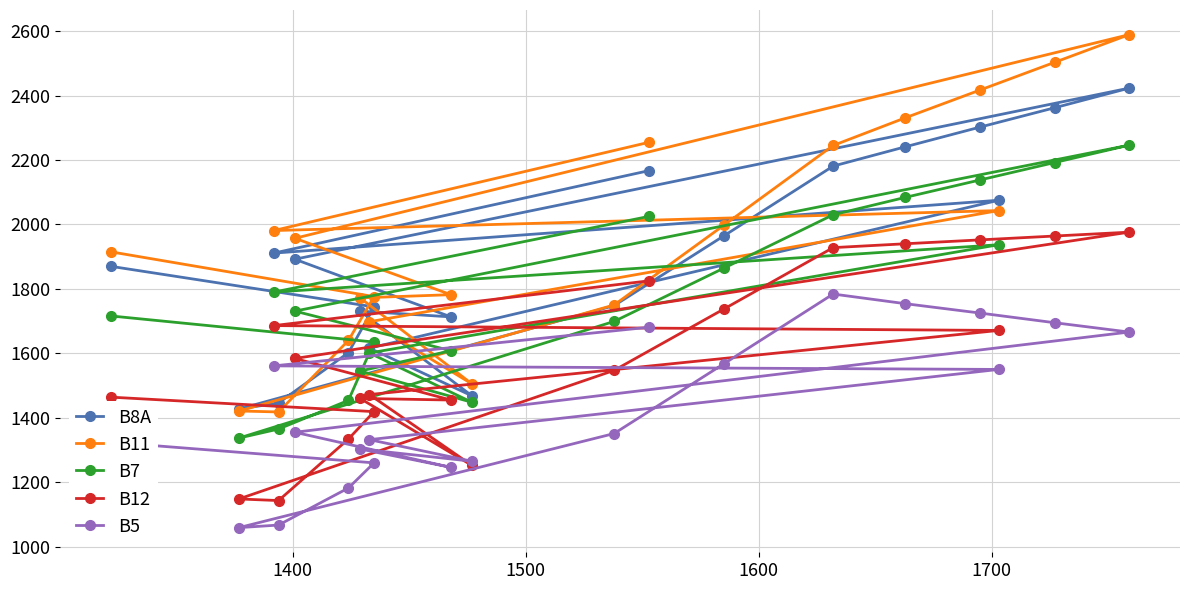

Which series has the largest range (max minus min)?

B11